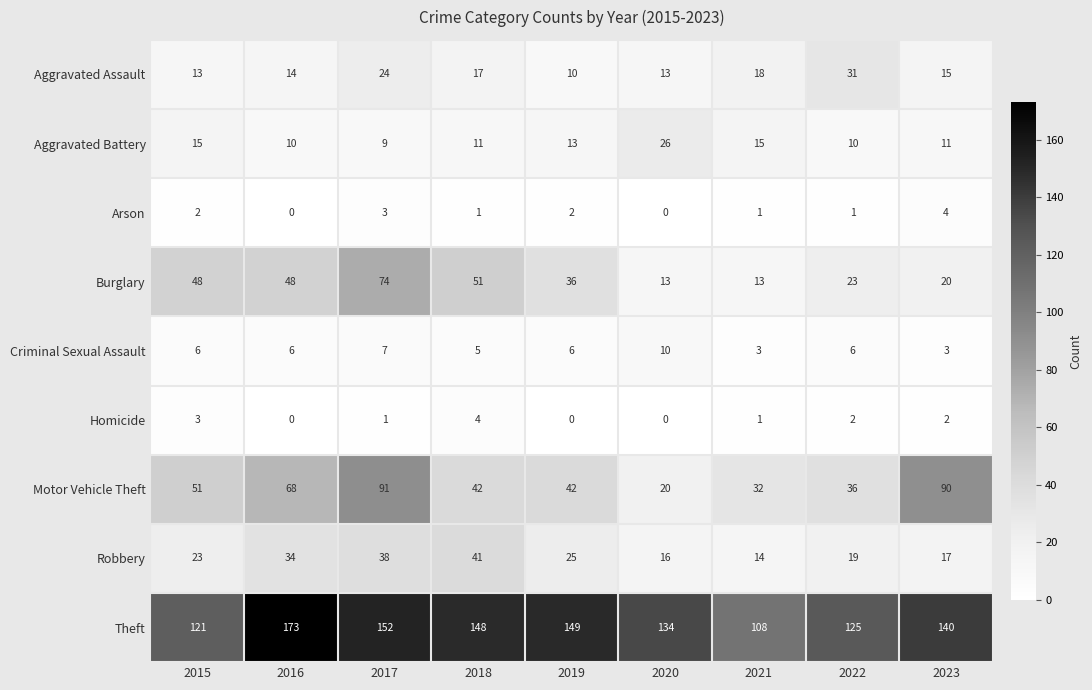

What is the difference between the maximum and minimum values in the Criminal Sexual Assault series?

7